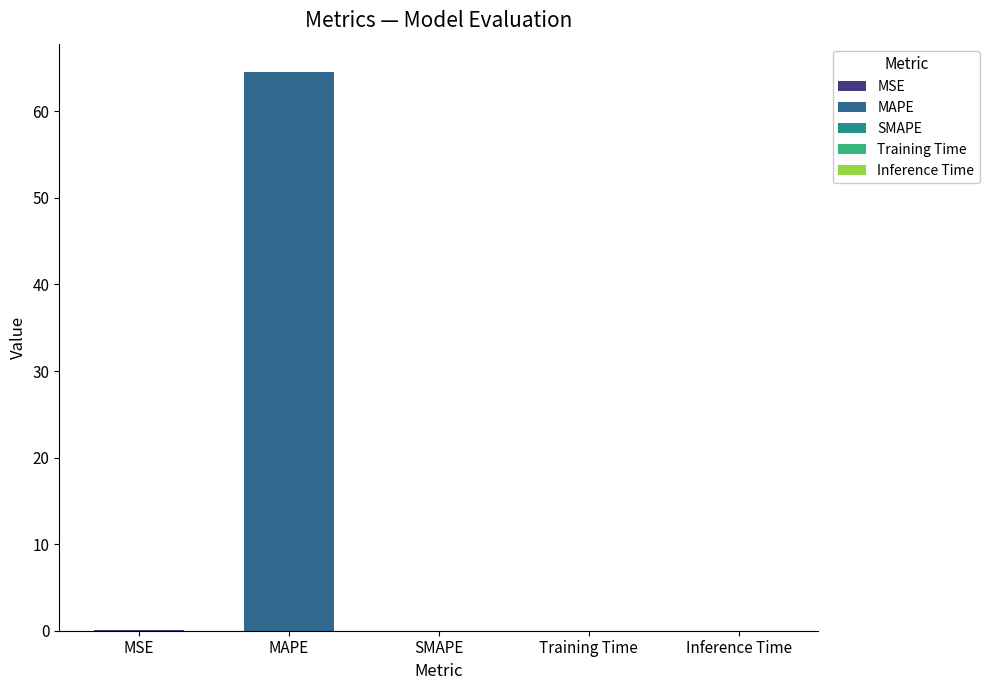

Which label corresponds to the largest value in the chart?

MAPE